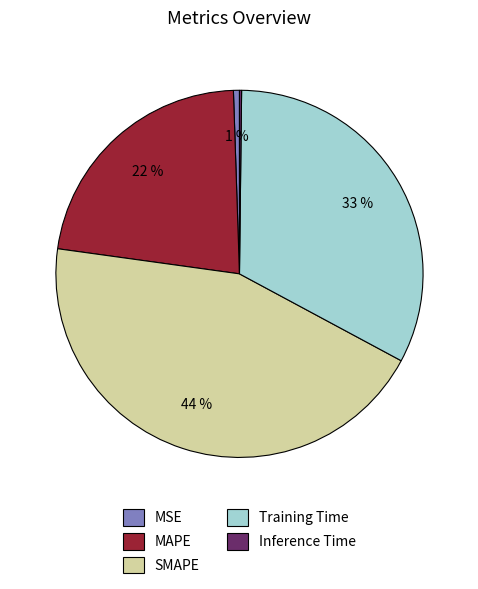

To the nearest percent, what is the difference between the largest and smallest slice percentages?

44%